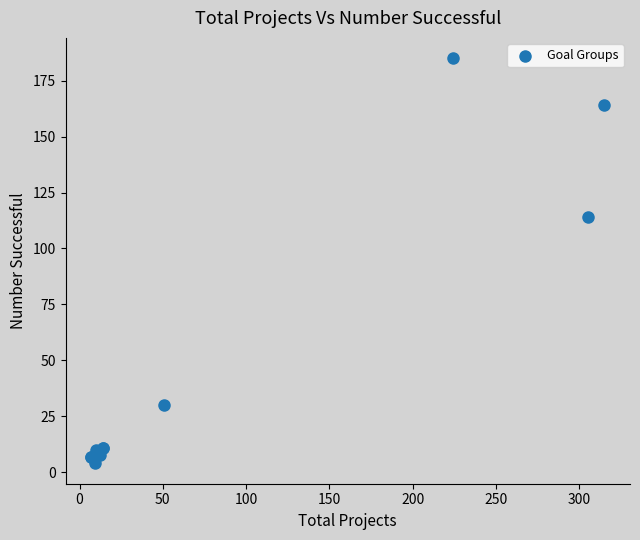

What Y value in the scatter plot is closest to 94?

114